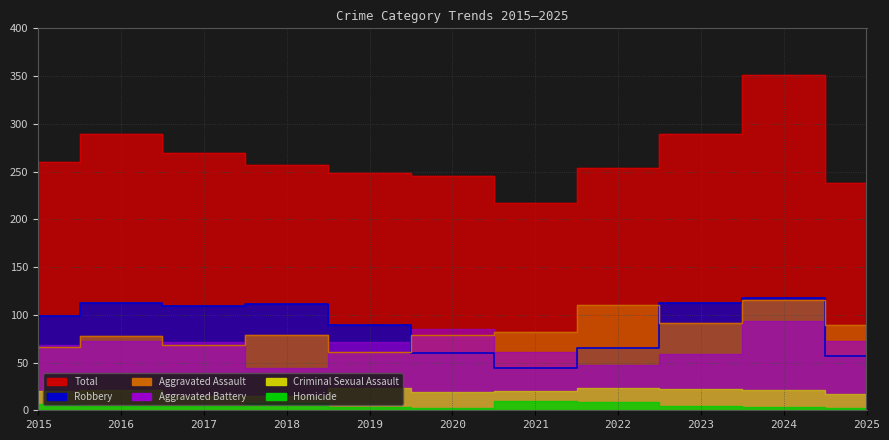

What is the sum of the Aggravated Assault values at 2025 and 2021?

171